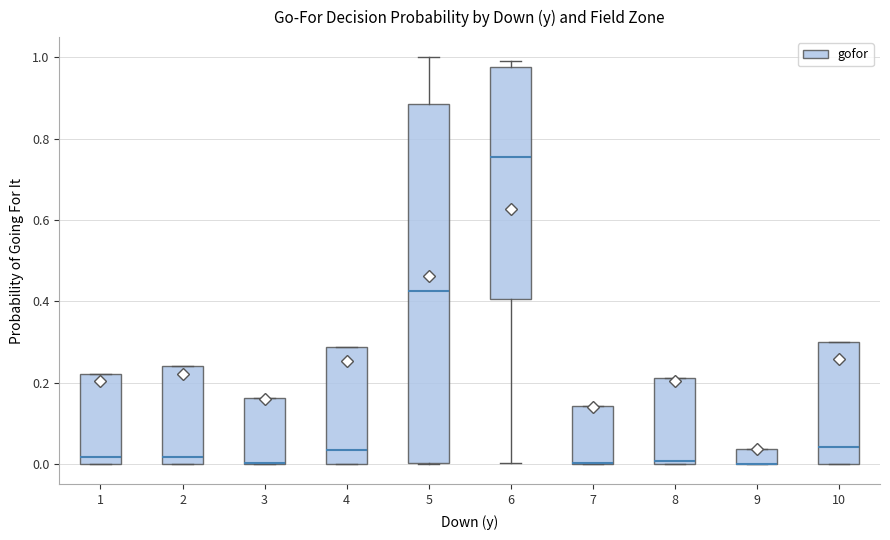

Which box is the tallest, from its lower edge to its upper edge?

5